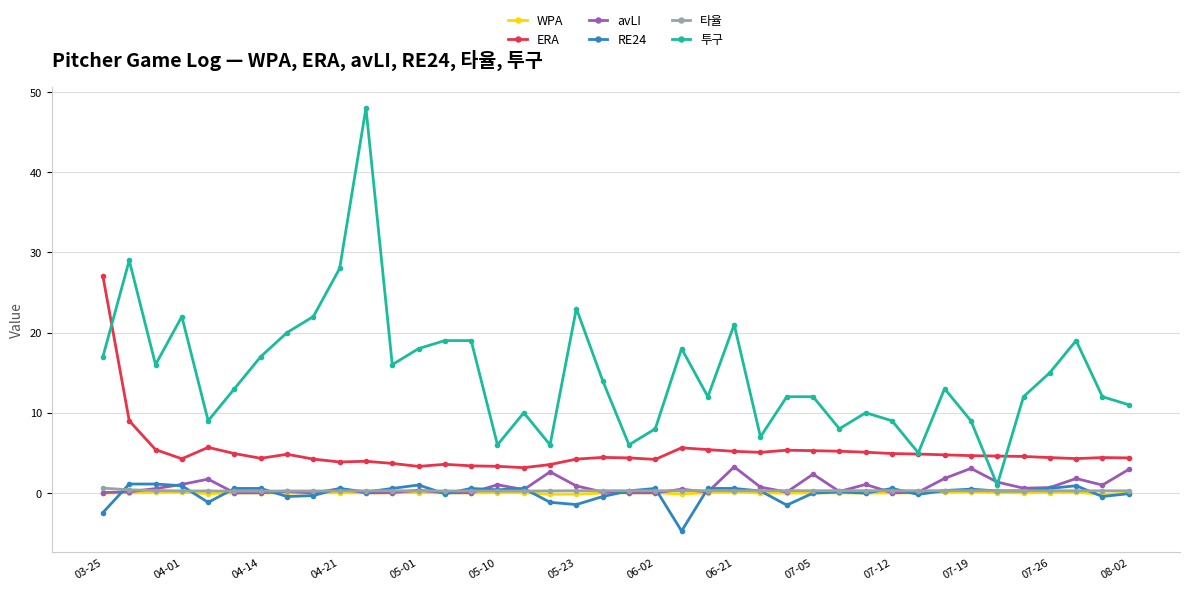

True or false: ERA and 타율 cross at least once.

False